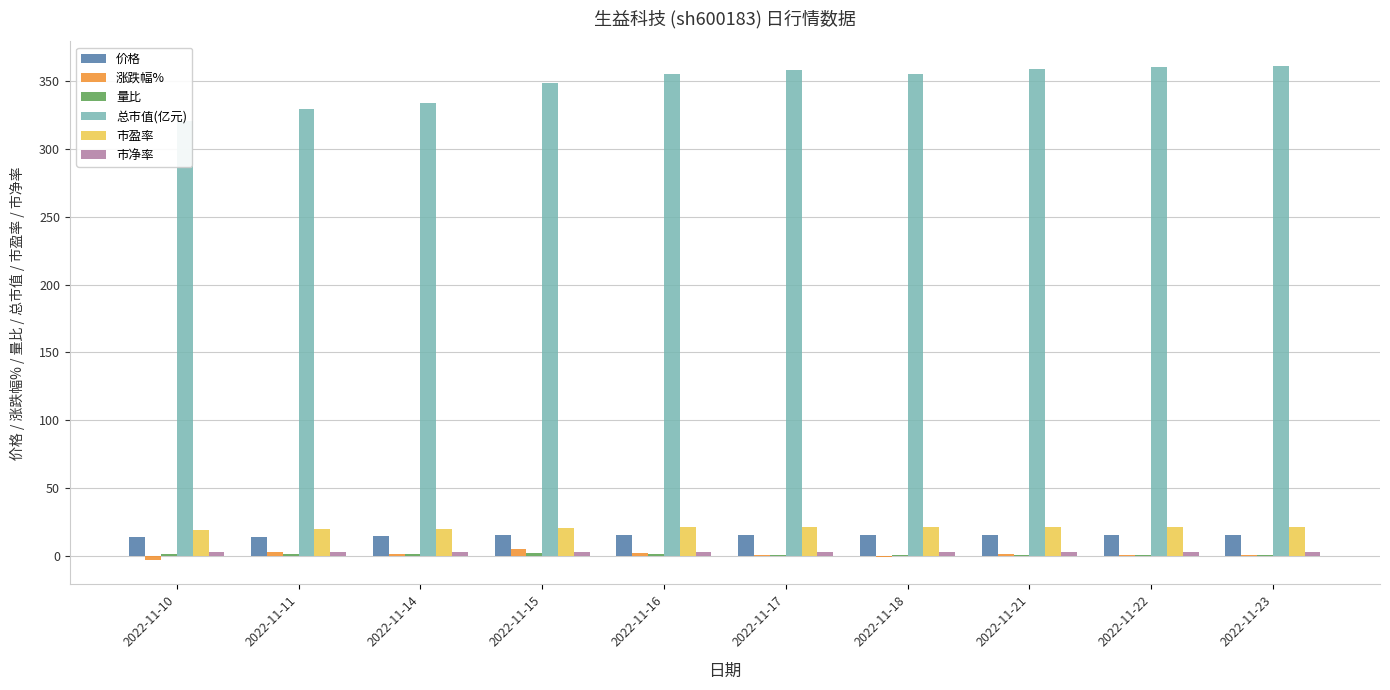

At how many categories does at least one series exceed 102?

10